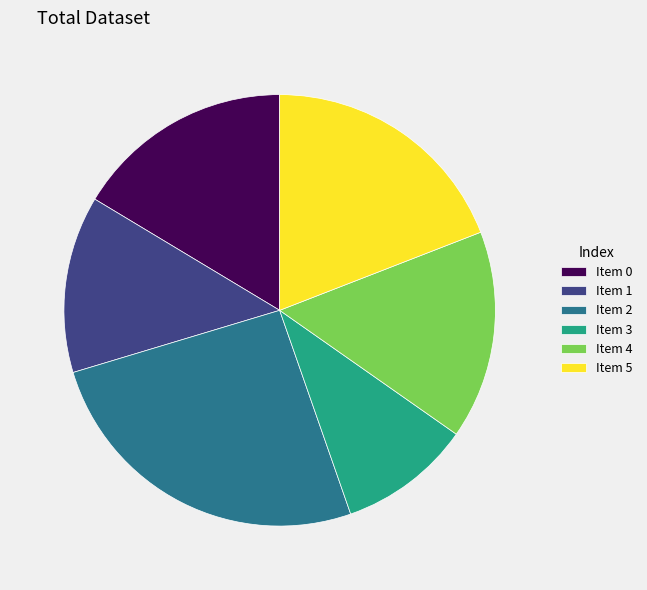

Do Item 0 and Item 4 together represent more than half of the pie?

No